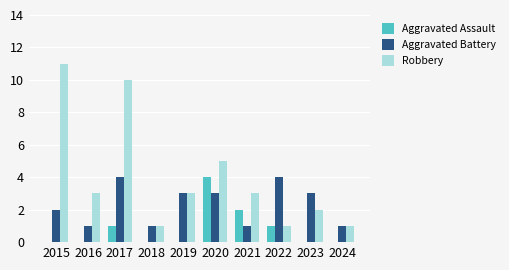

True or false: Robbery has a value of 11 at 2015.

True